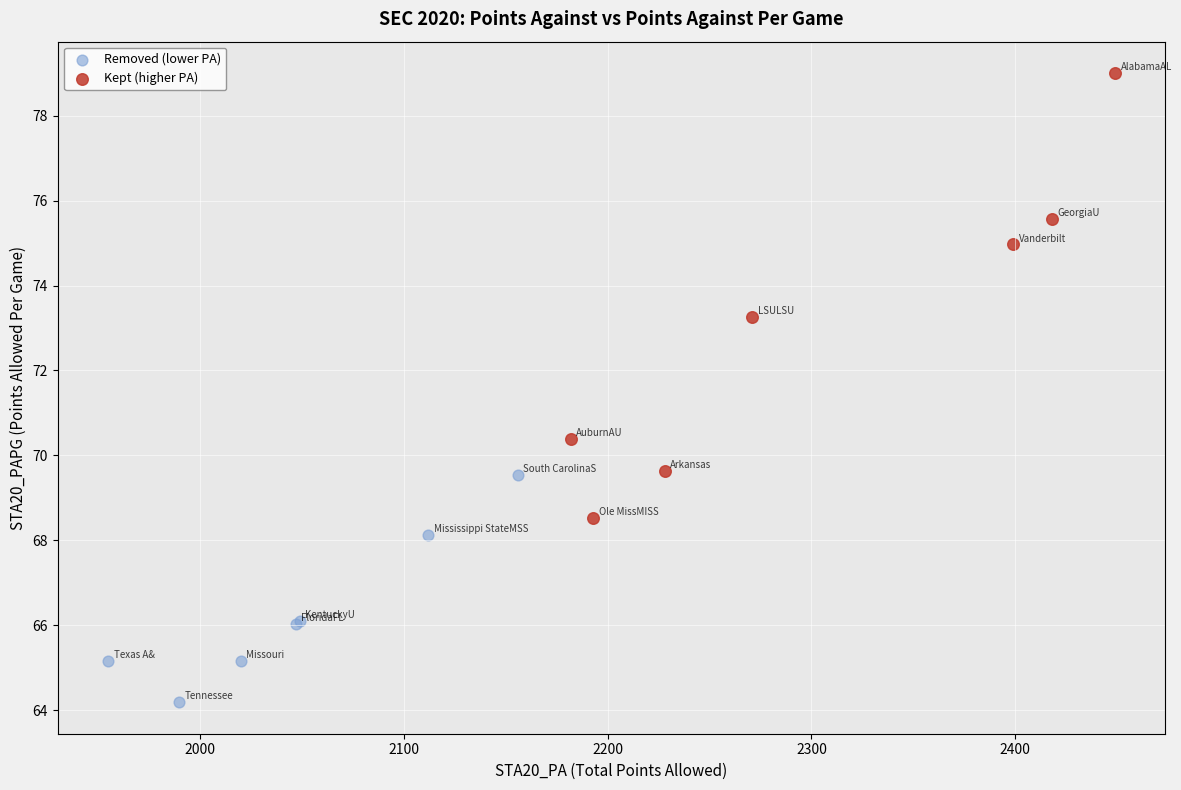

Which series reaches the minimum Y coordinate?

Removed (lower PA)